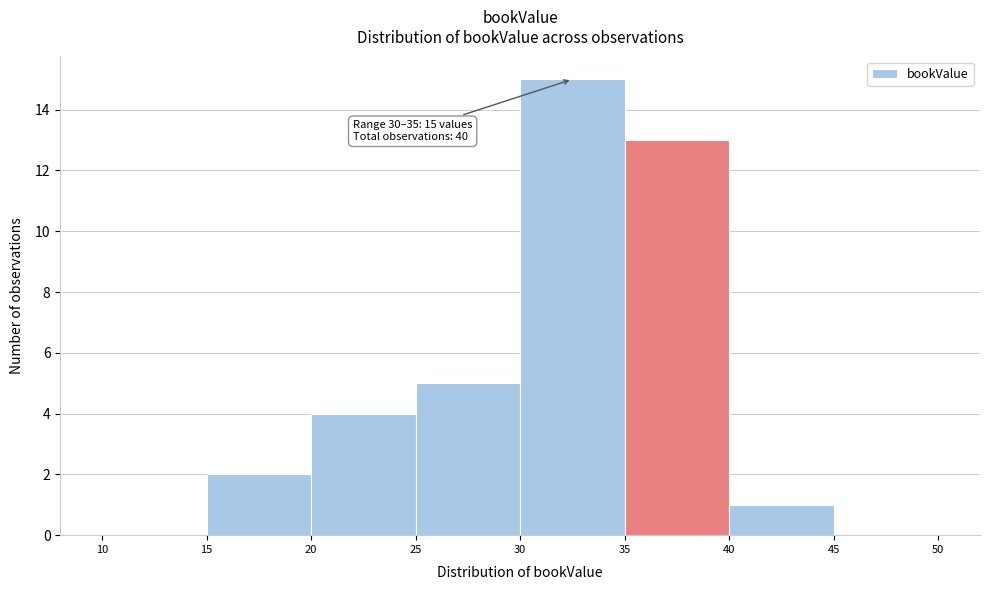

Which range on the x-axis has the tallest bar?

30 to 35